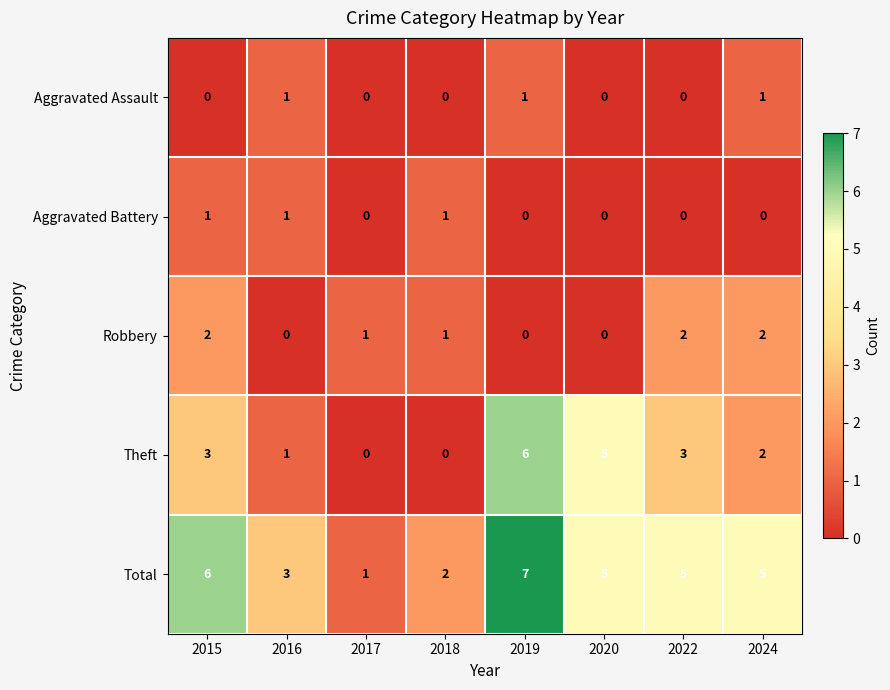

How many data points in Aggravated Assault are above 0?

3